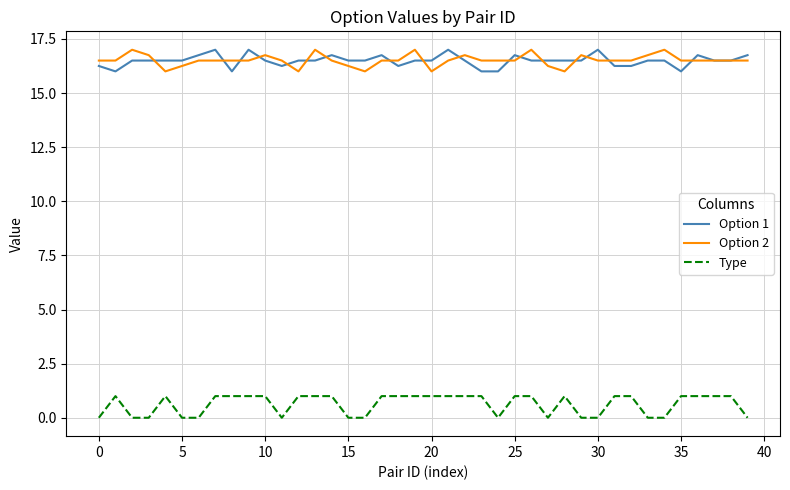

What are all the series names shown in the legend?

Option 1, Option 2, Type